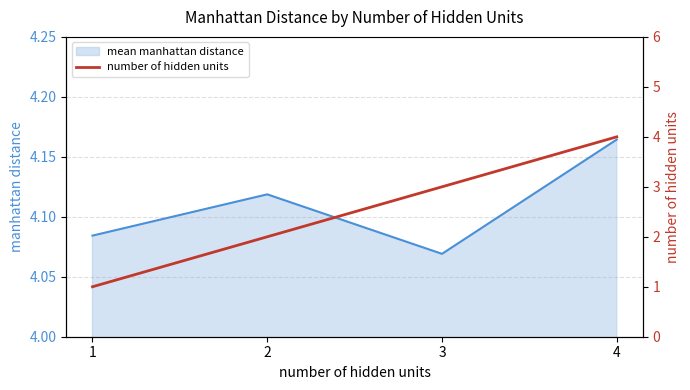

What is the value of the number of hidden units point at the 4th from the left?

4.0